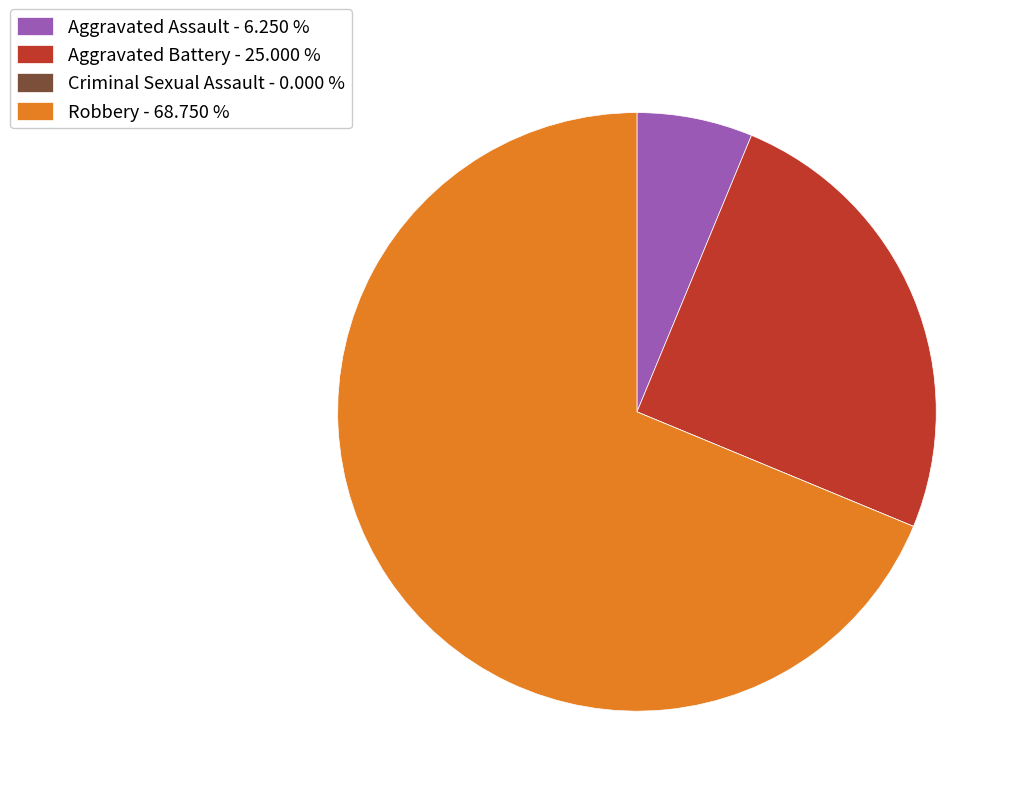

Is Robbery - 68.750 % the majority of the pie?

Yes